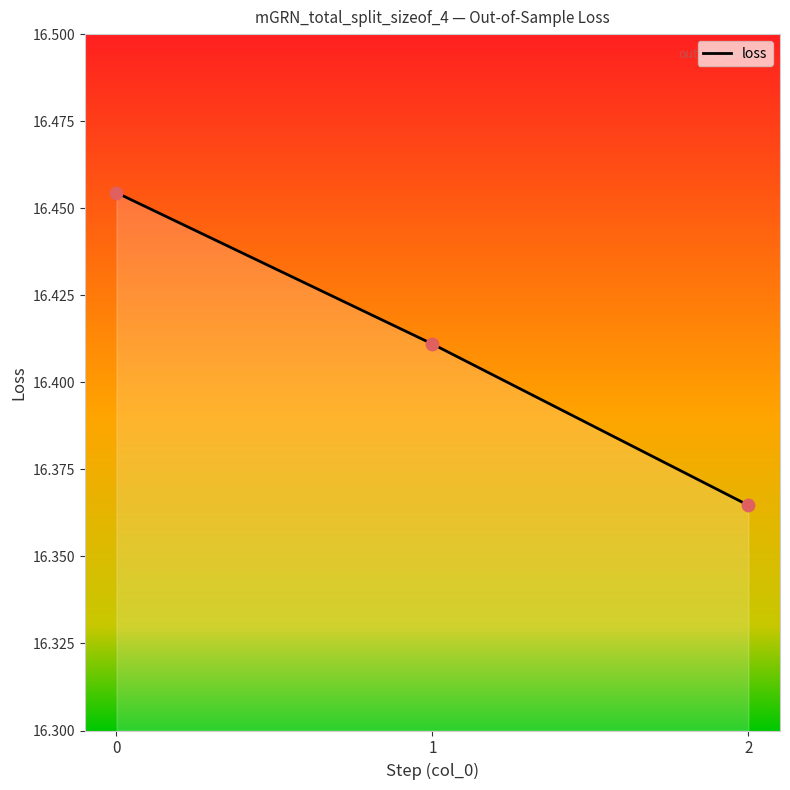

Approximately how many times larger is the value at 1 compared to 0?

1.0